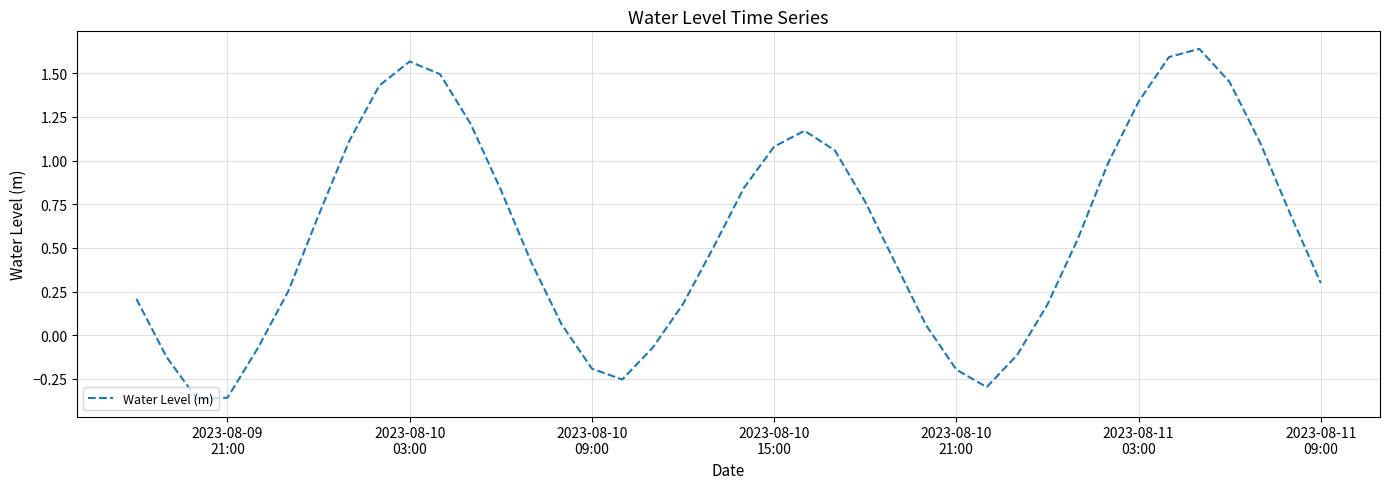

What is the sum of all values?

23.1